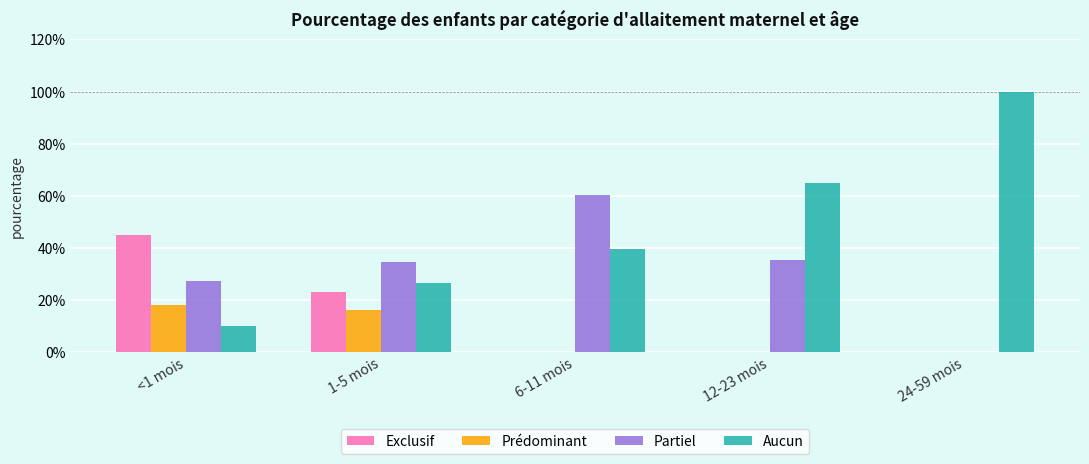

What is the total value across all series at 24-59 mois?

1.0